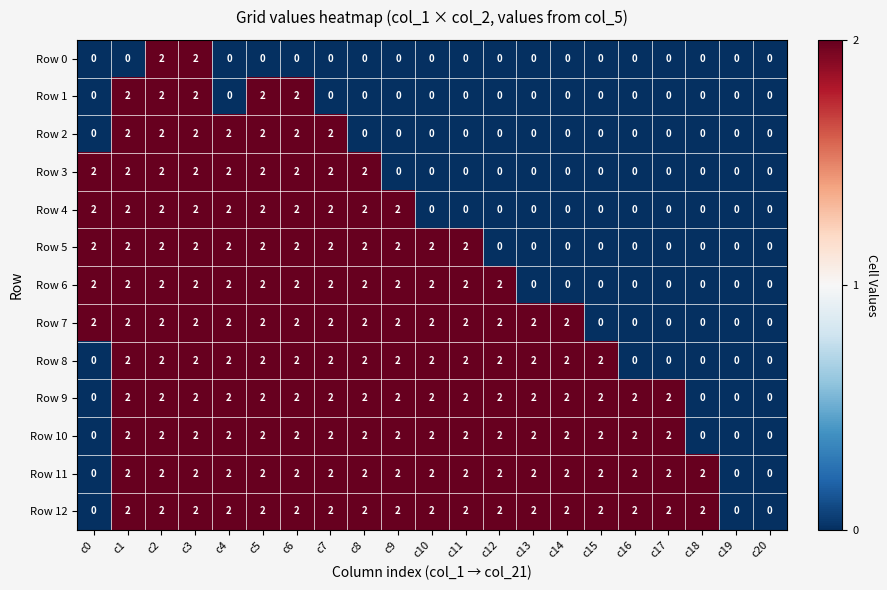

The value of Row 6 at c15 is 1. True or false?

False